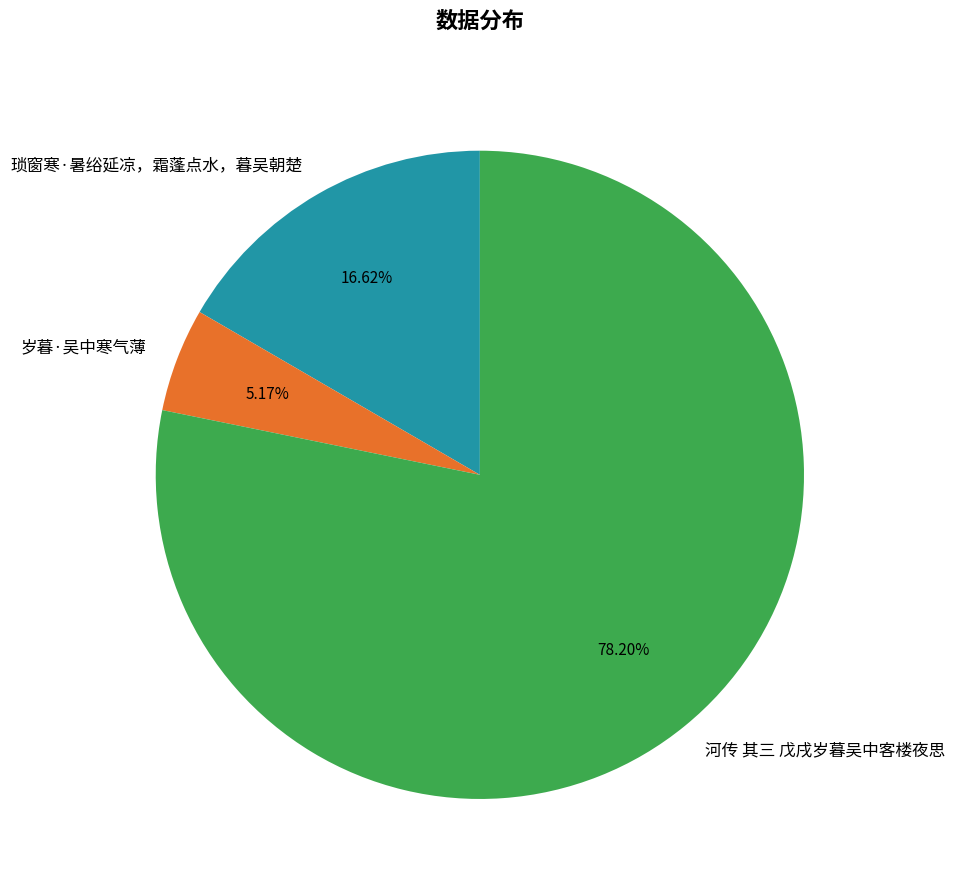

Which category has the biggest portion of the pie?

河传 其三 戊戌岁暮吴中客楼夜思